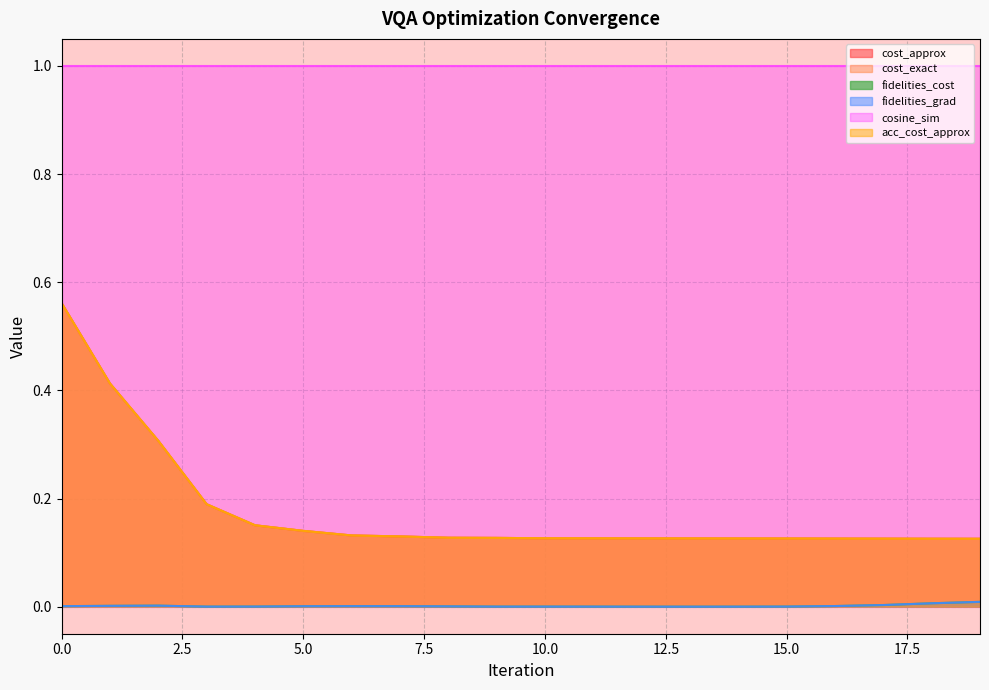

At how many categories does at least one series exceed 0?

20